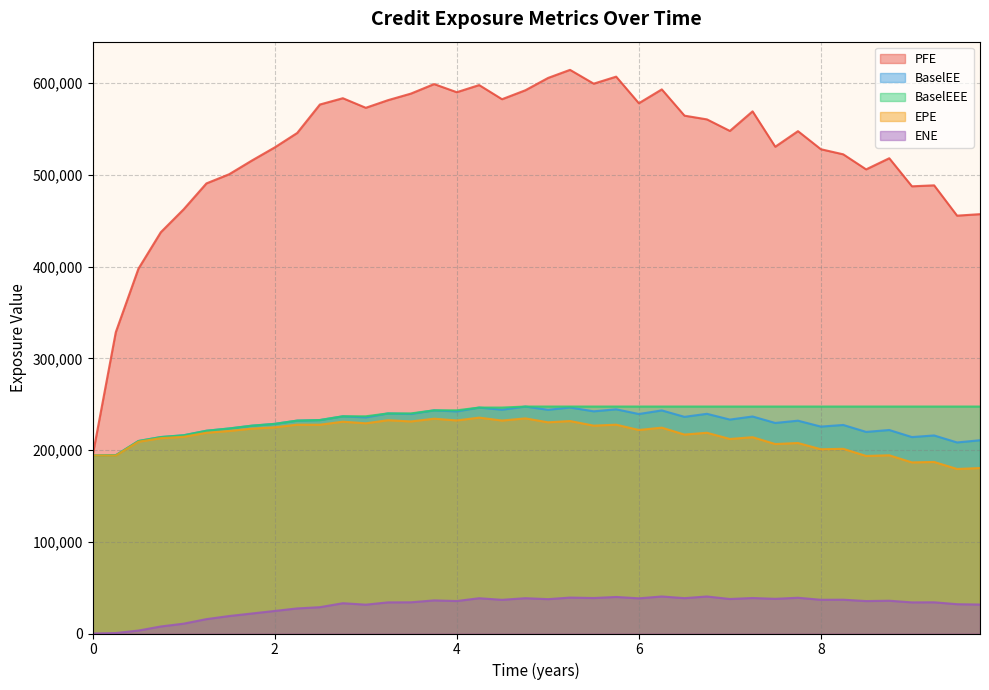

The value of BaselEE at 4 is 137975.0. True or false?

False